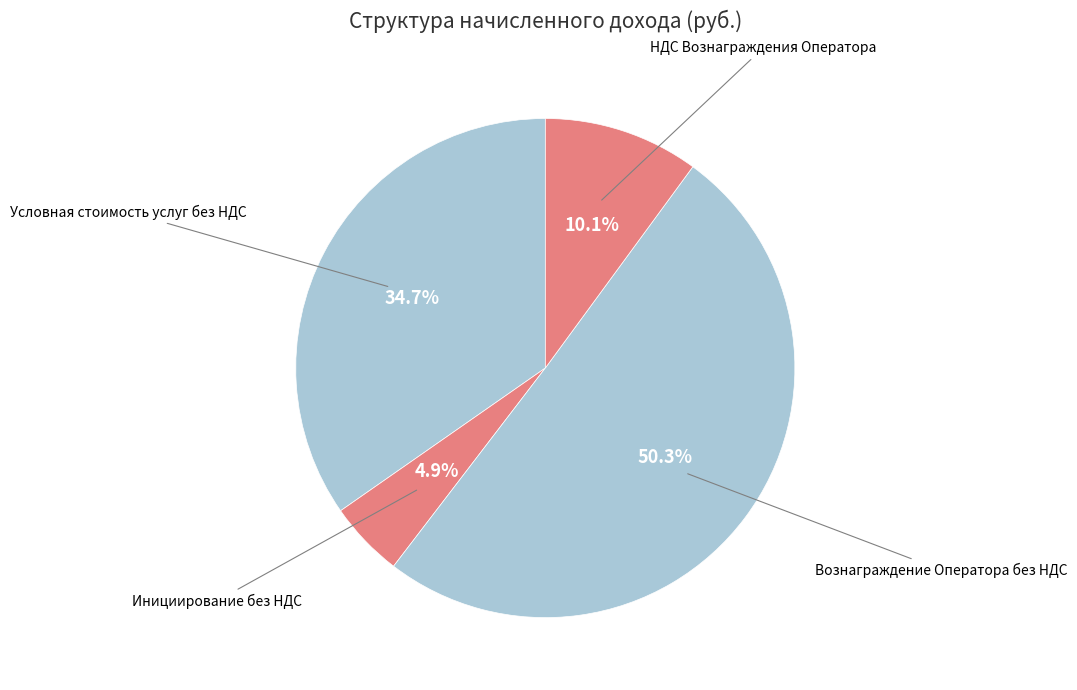

What is the smallest slice in the pie chart?

Инициирование без НДС